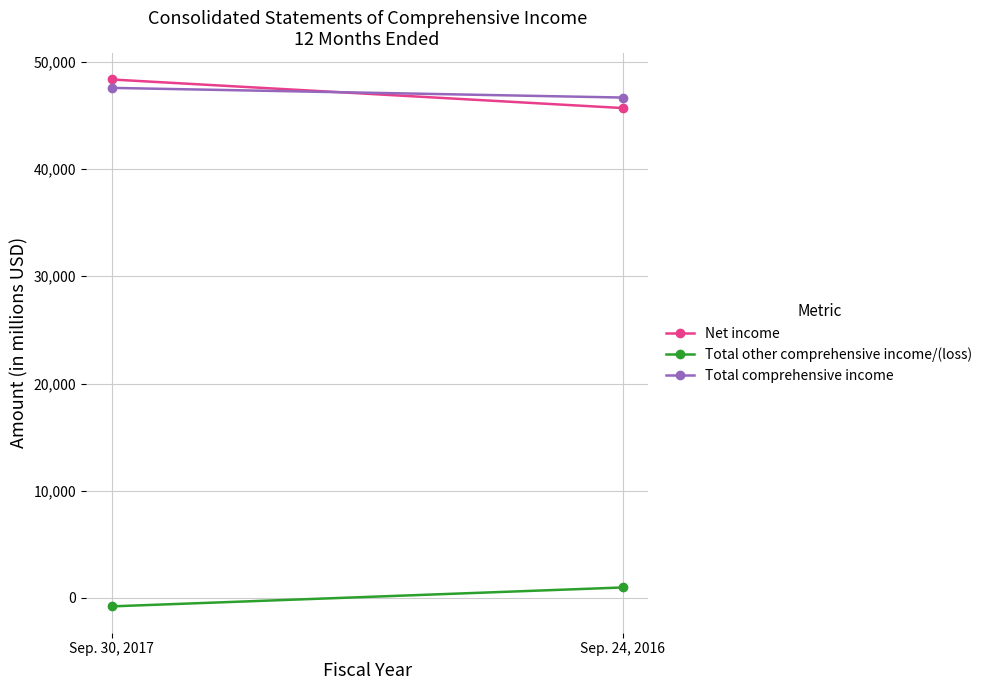

Between Sep. 30, 2017 and Sep. 24, 2016, which series saw the biggest shift?

Net income